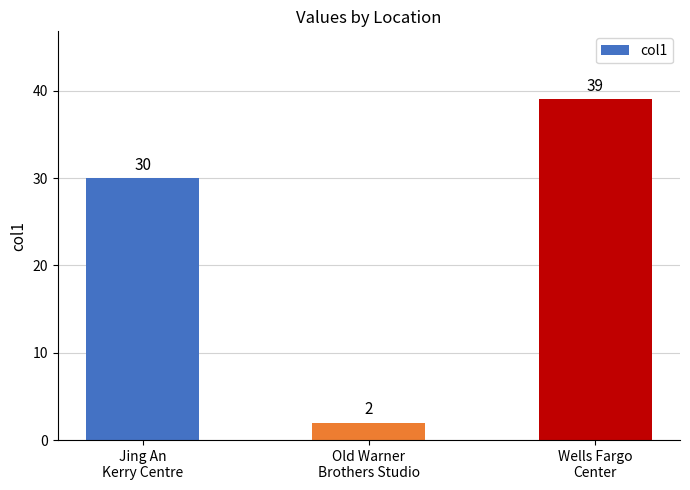

How many values are between 2 and 39?

3